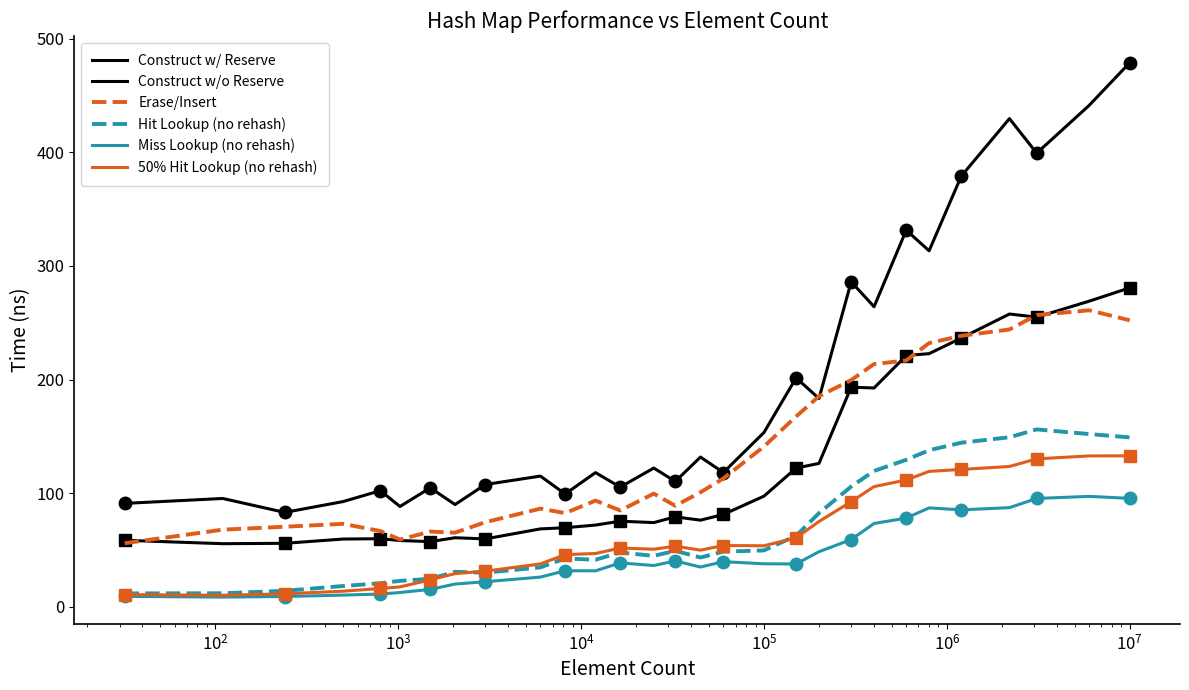

True or false: Miss Lookup (no rehash) and 50% Hit Lookup (no rehash) cross at least once.

False